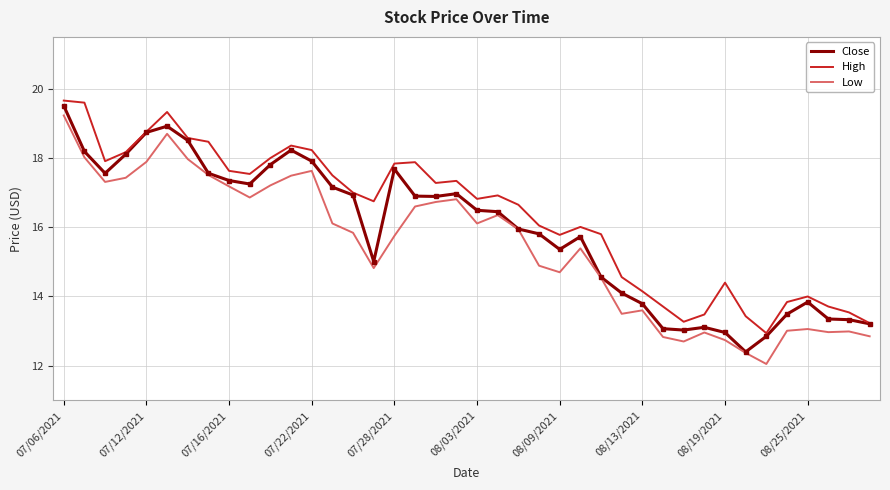

Count the number of data series in this chart.

3